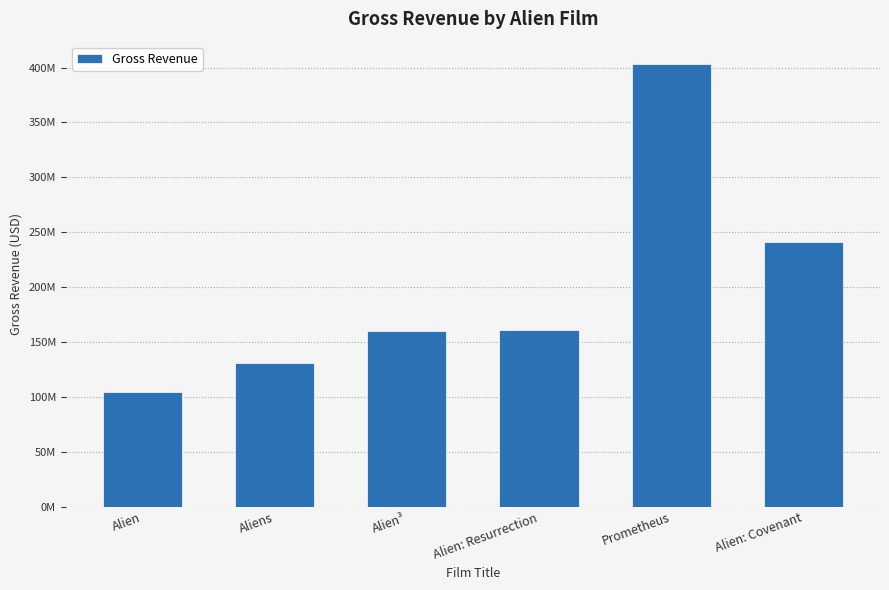

List the labels in order of value, largest first.

Prometheus, Alien: Covenant, Alien: Resurrection, Alien³, Aliens, Alien